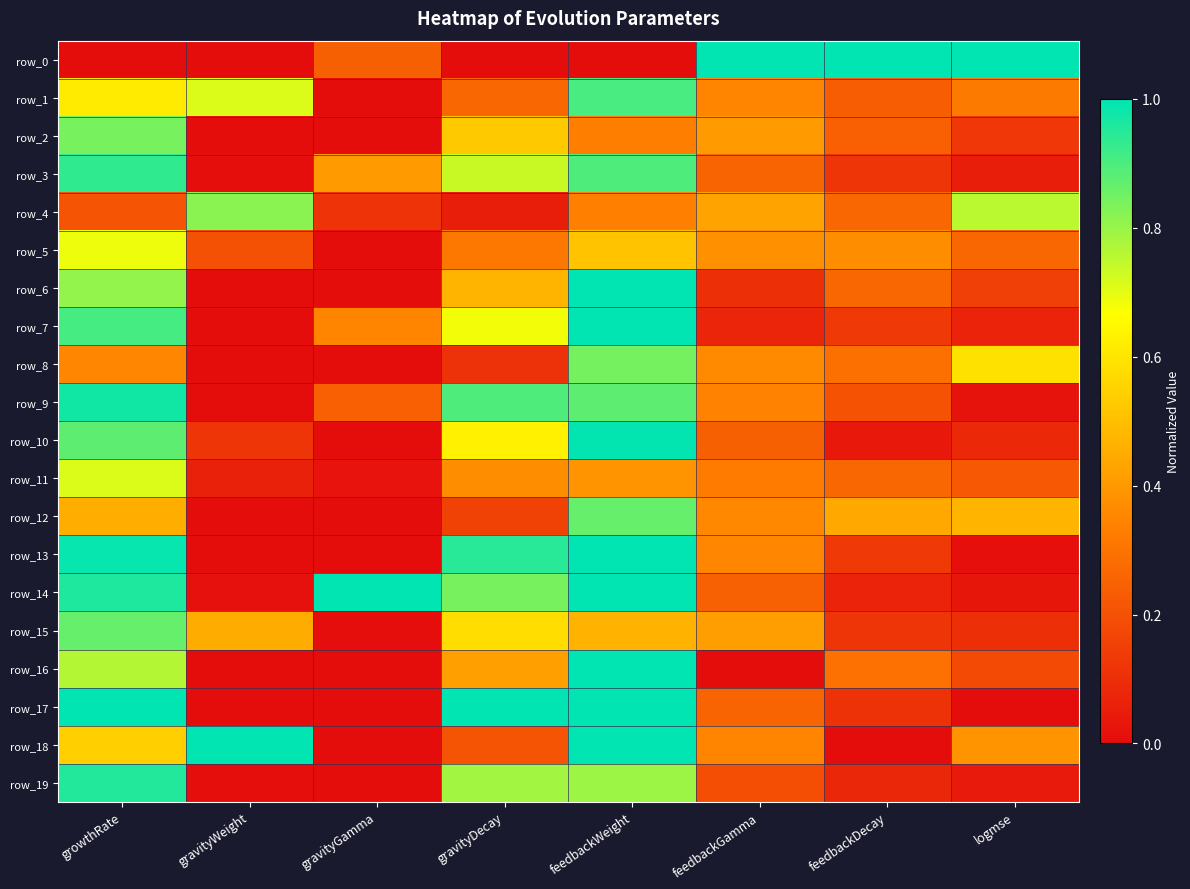

Is it true that row_14 equals 0.5 at gravityGamma?

False